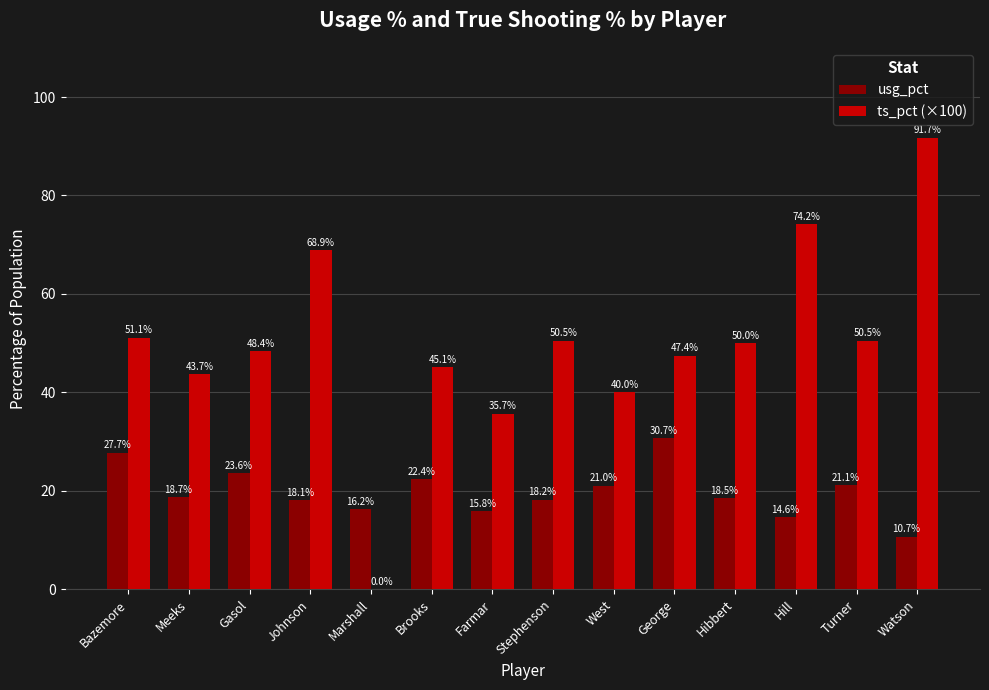

Between Bazemore and Meeks, which series saw the biggest shift?

usg_pct